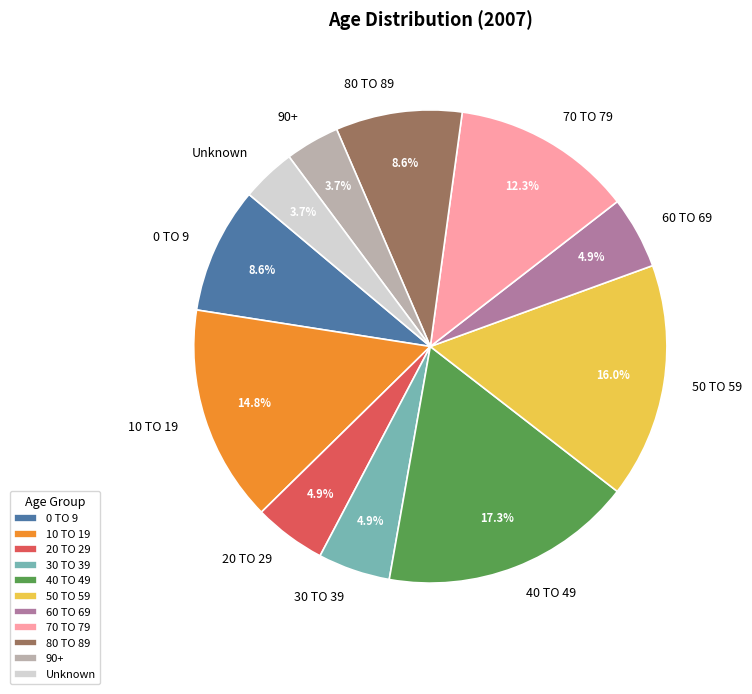

What is the ratio of the value at 30 TO 39 to the value at 10 TO 19?

0.3